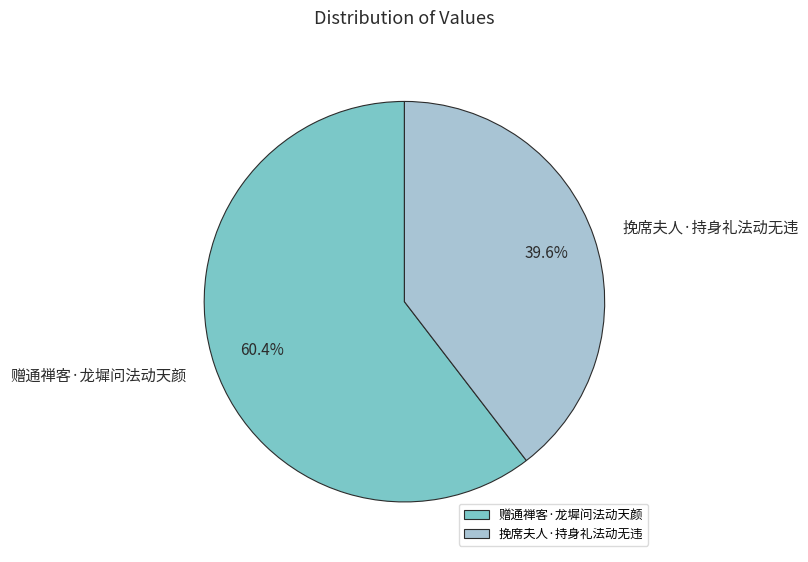

How many segments does this pie chart have?

2